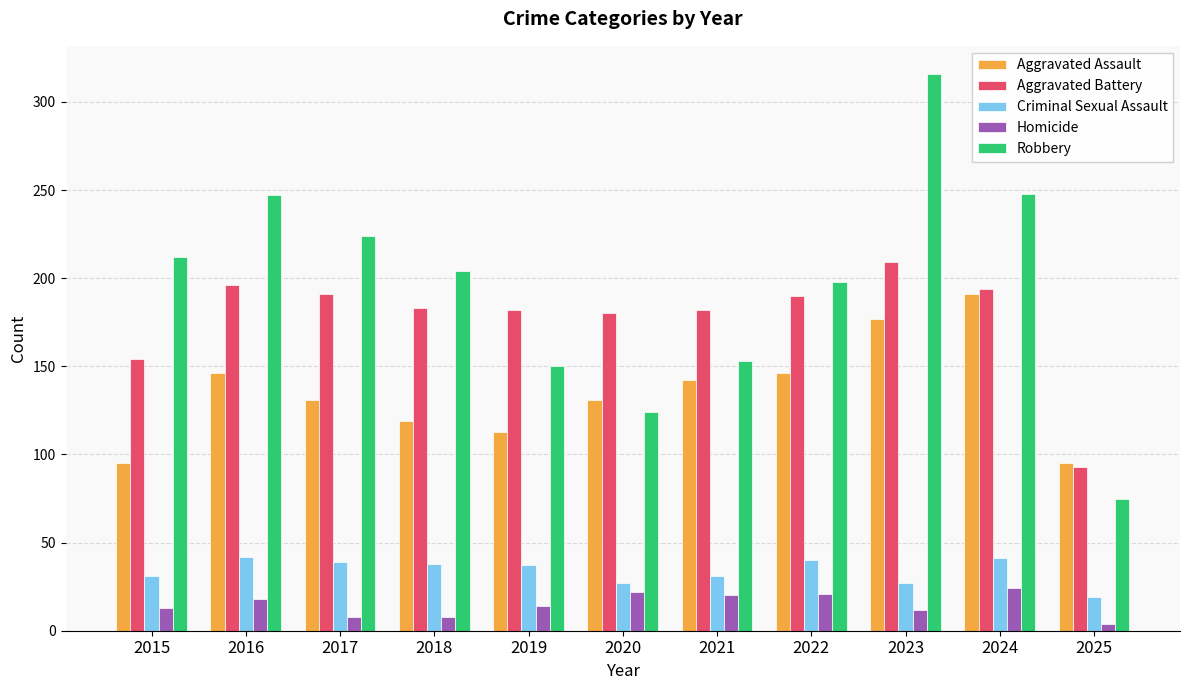

What are all the series names shown in the legend?

Aggravated Assault, Aggravated Battery, Criminal Sexual Assault, Homicide, Robbery